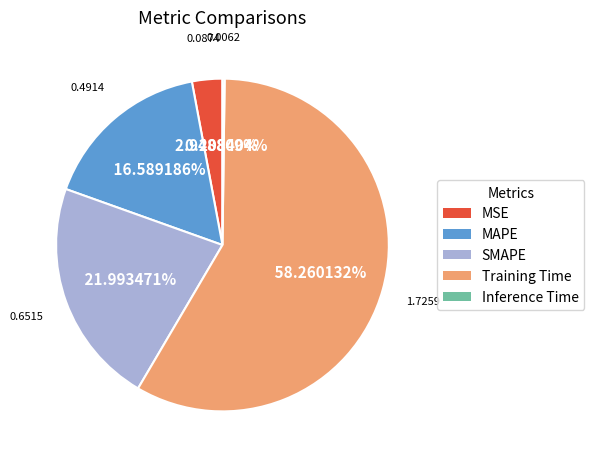

To the nearest percent, what is the difference between the MAPE and SMAPE slice percentages?

5%